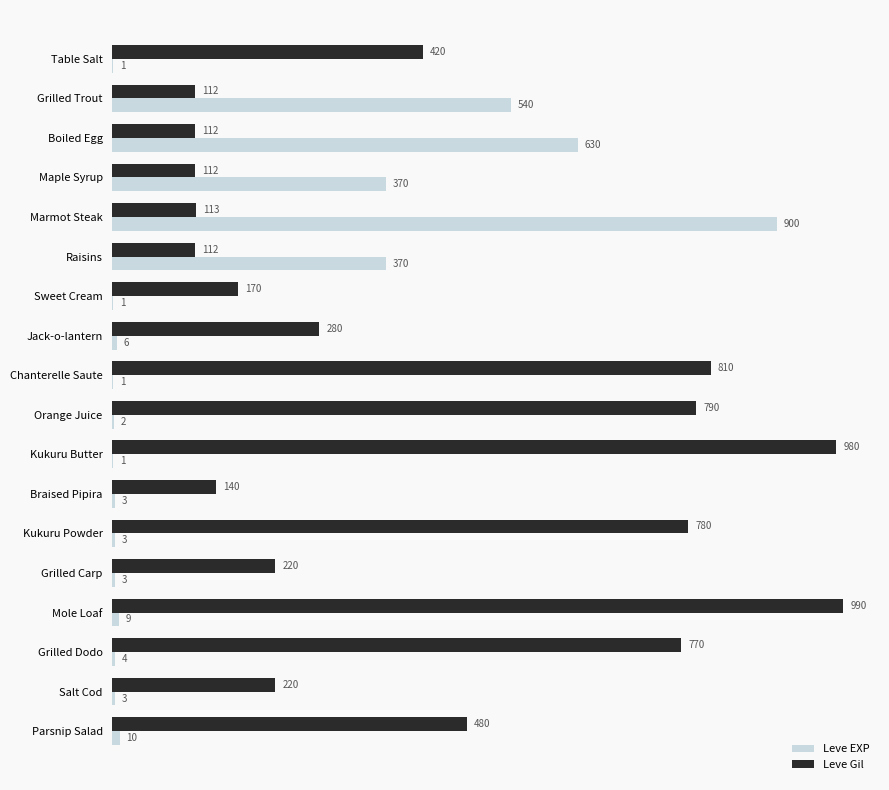

What is the sum of all Leve EXP values?

2857